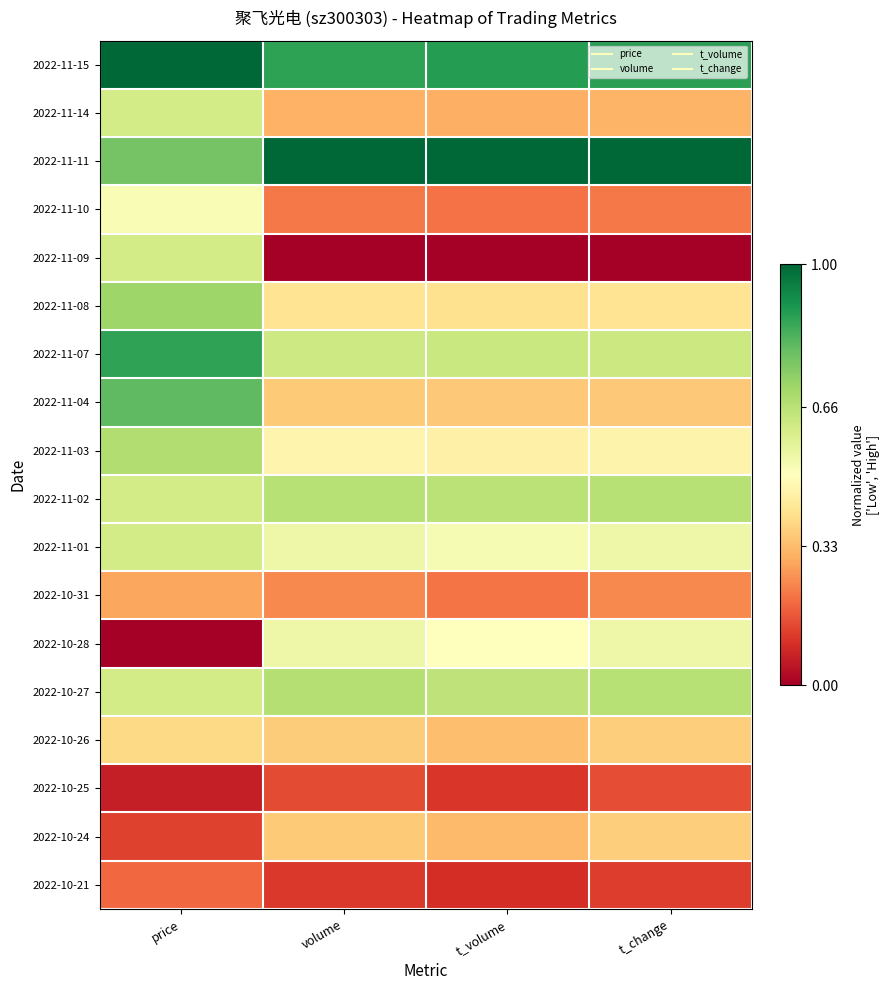

Rank the series at t_change from lowest to highest value.

2022-11-09, 2022-10-21, 2022-10-25, 2022-11-10, 2022-10-31, 2022-11-14, 2022-11-04, 2022-10-26, 2022-10-24, 2022-11-08, 2022-11-03, 2022-11-01, 2022-10-28, 2022-11-07, 2022-11-02, 2022-10-27, 2022-11-15, 2022-11-11